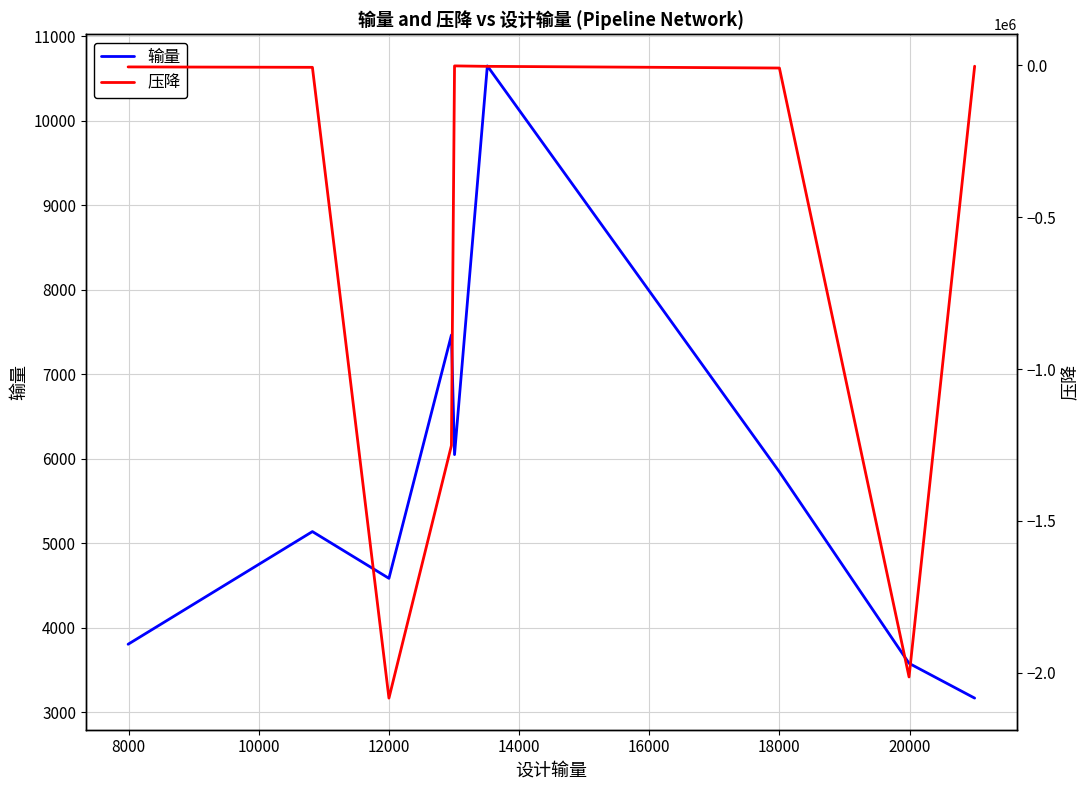

True or false: 压降 and 输量 intersect in this chart.

False